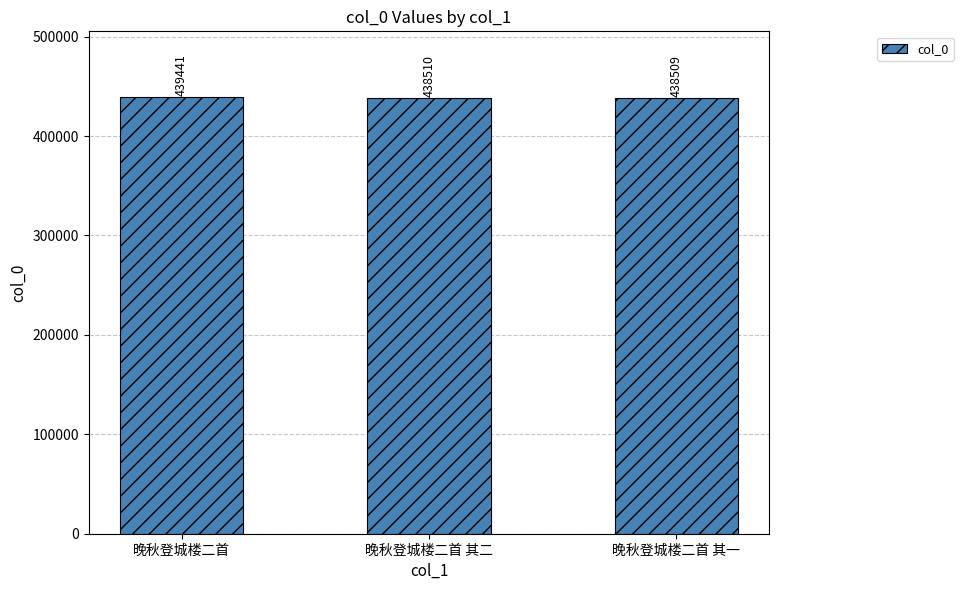

Reading left to right, extract all data points from this chart.

晚秋登城楼二首=439441	晚秋登城楼二首 其二=438510	晚秋登城楼二首 其一=438509